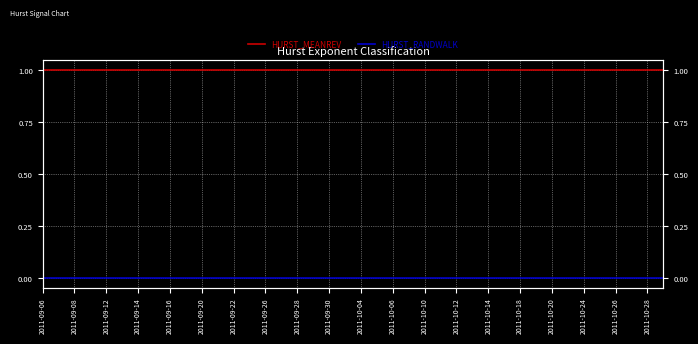

At how many categories does at least one series exceed 0?

40